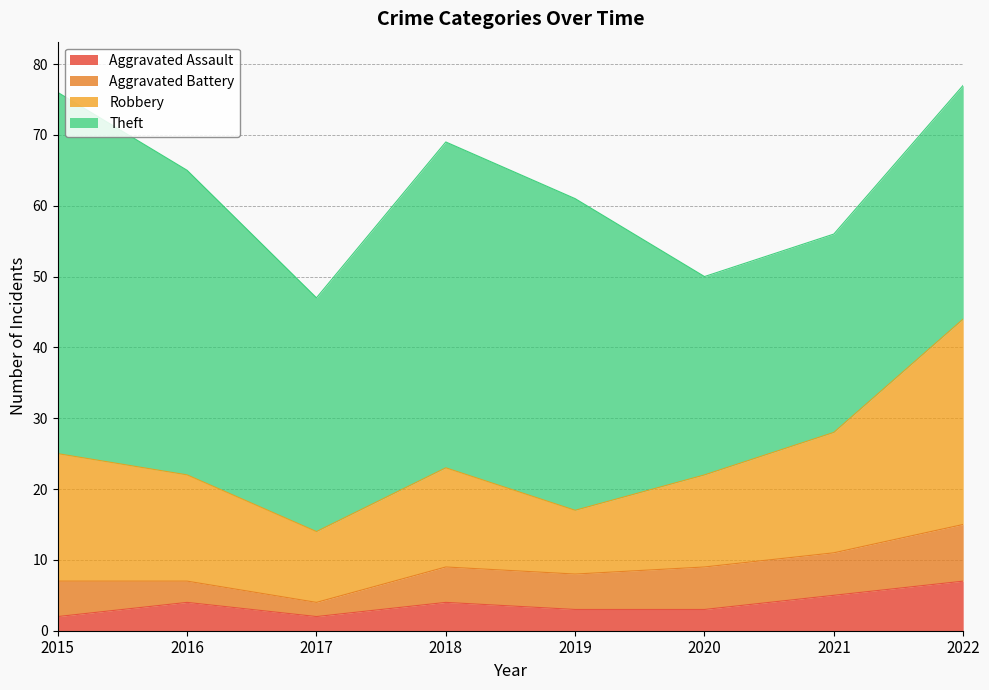

The value of Aggravated Assault at 2020 is 1. True or false?

False